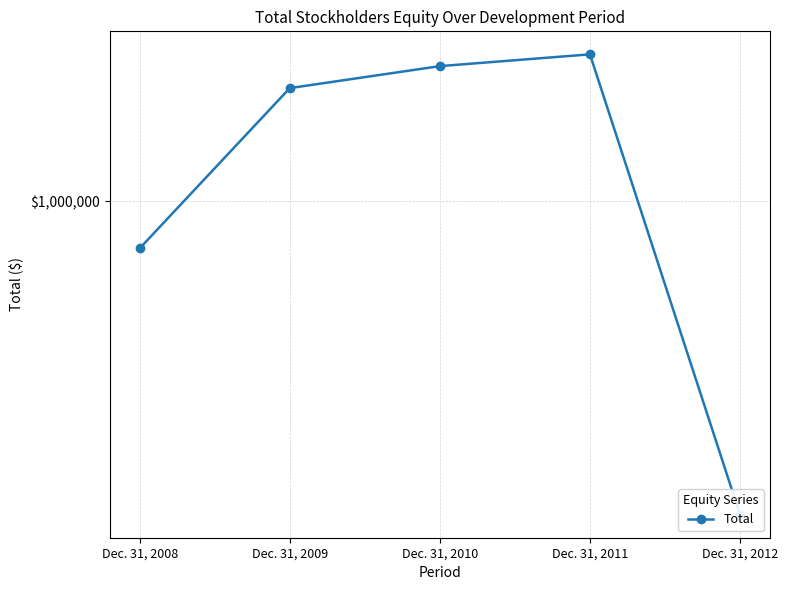

Where is the data nearest to the value 1302388?

Dec. 31, 2008